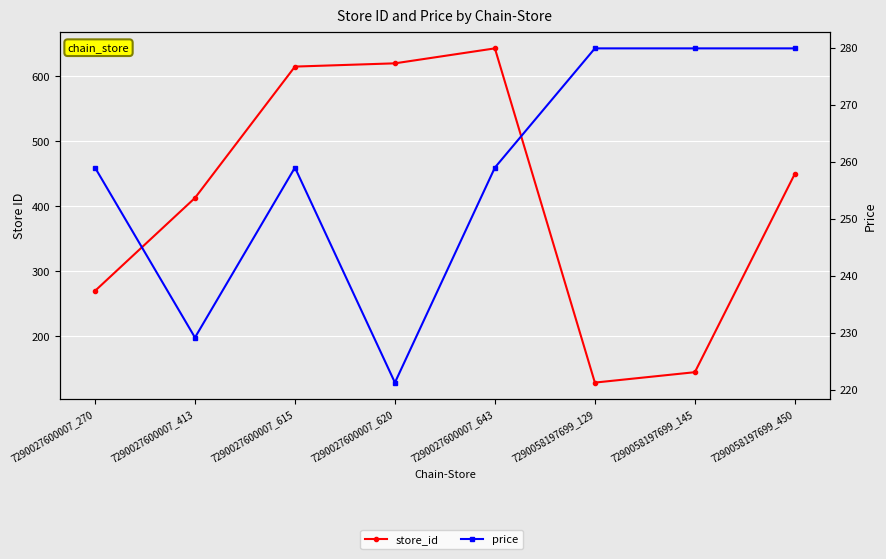

How many lines are shown in the chart?

2